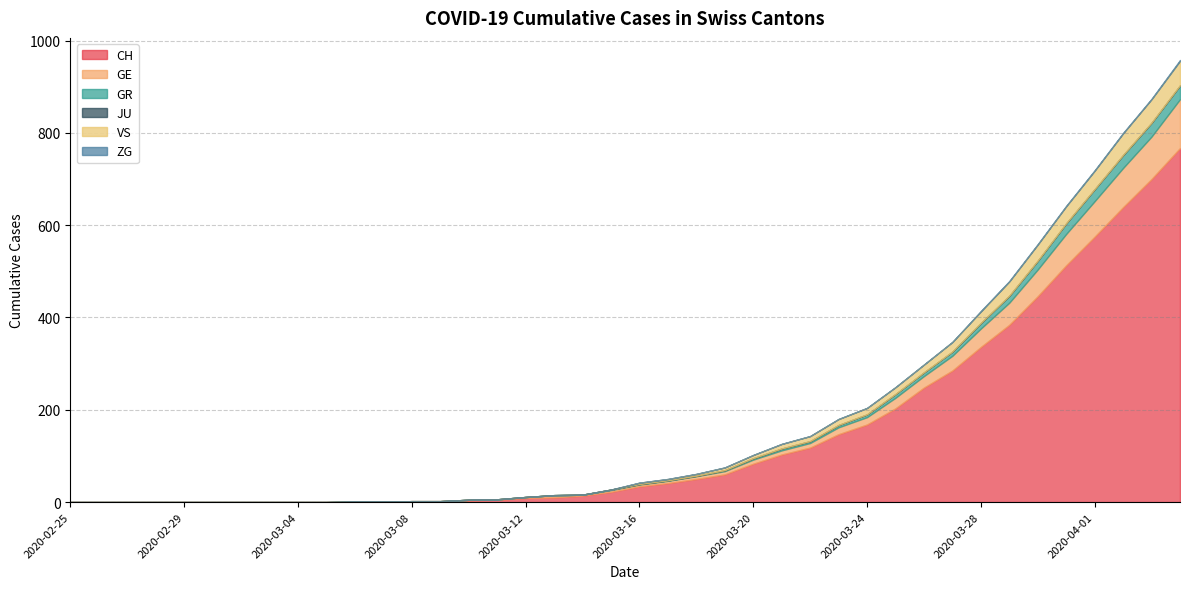

Which category has the highest value across all series?

2020-04-04